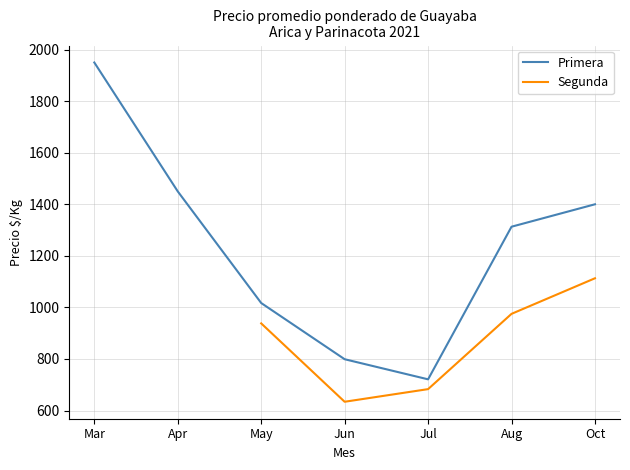

Which series has the widest spread of values?

Primera